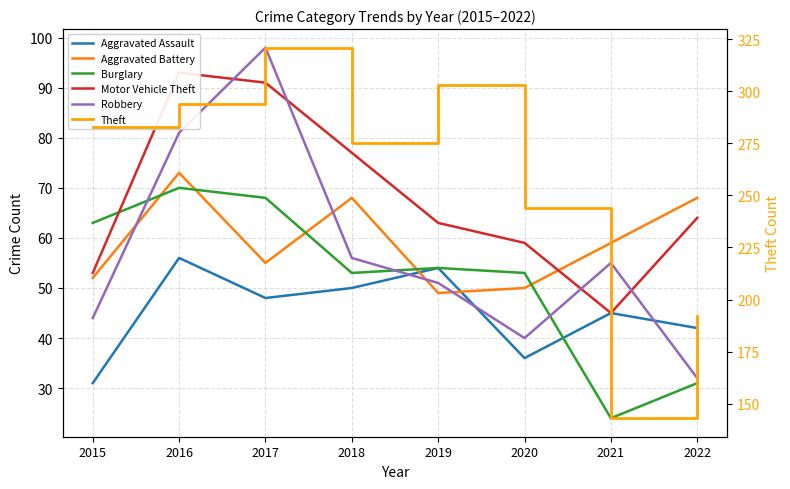

Reading right to left, list all the values displayed in this chart.

Aggravated Assault: 42	45	36	54	50	48	56	31
Aggravated Battery: 68	59	50	49	68	55	73	52
Burglary: 31	24	53	54	53	68	70	63
Motor Vehicle Theft: 64	45	59	63	77	91	93	53
Robbery: 32	55	40	51	56	98	81	44
Theft: 192	143	244	303	275	321	294	283